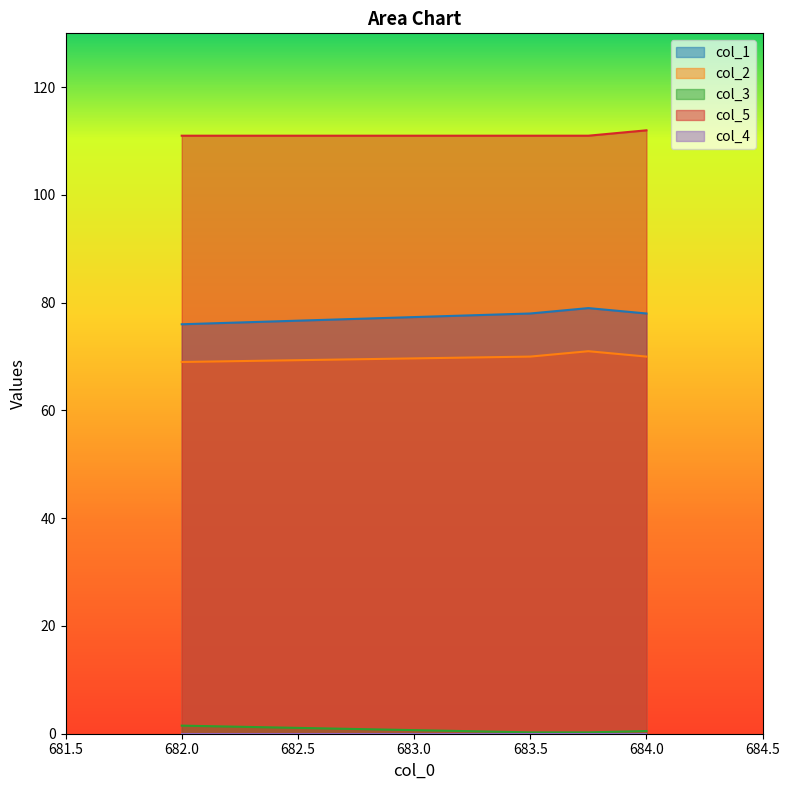

True or false: col_5 and col_3 intersect in this chart.

False